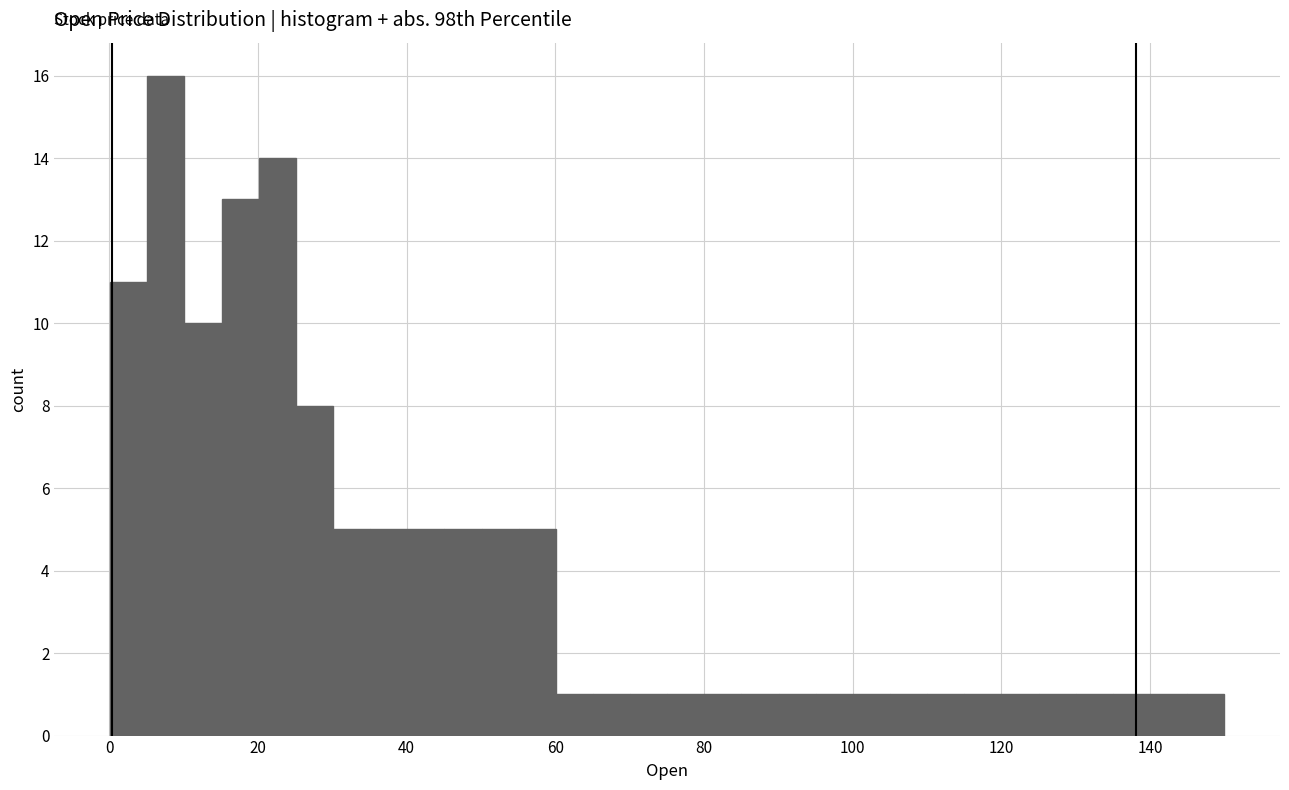

Around what value on the x-axis is the tallest bar? Give the approximate position of its centre, as read against the axis.

8